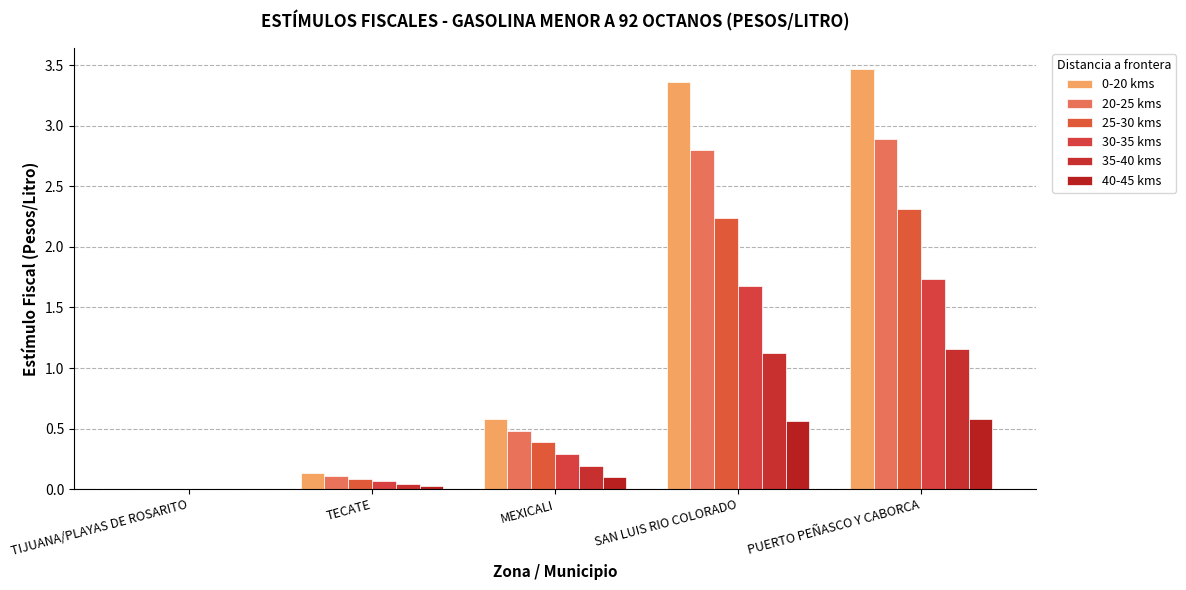

At which category does the chart reach its peak across all series?

PUERTO PEÑASCO Y CABORCA